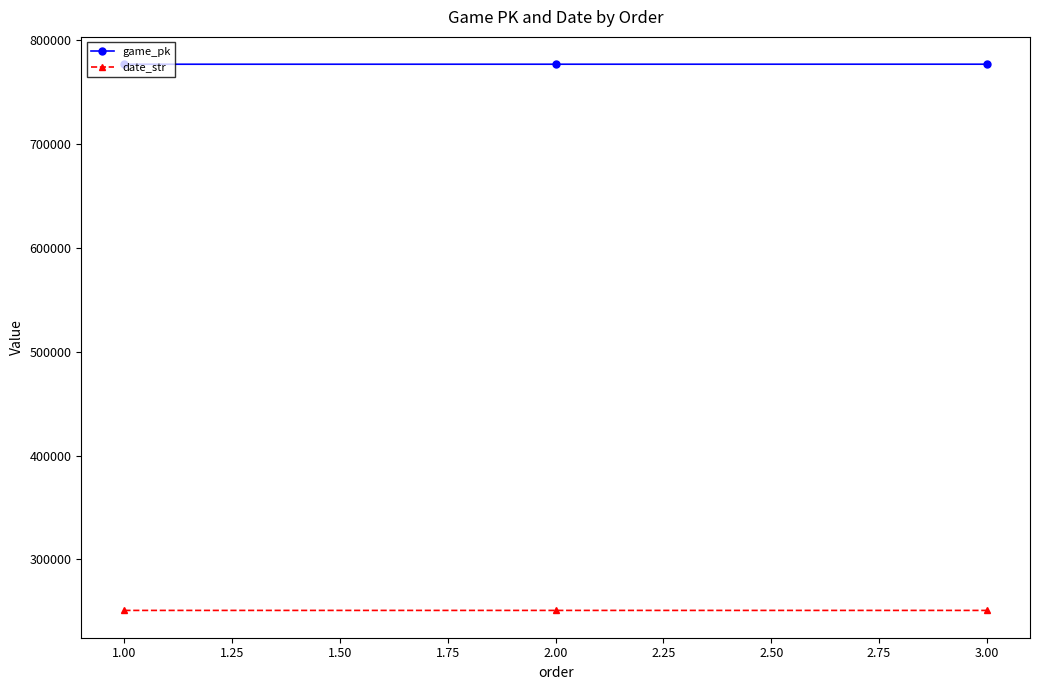

What is the spread (max minus min) of values at 1.00?

526068